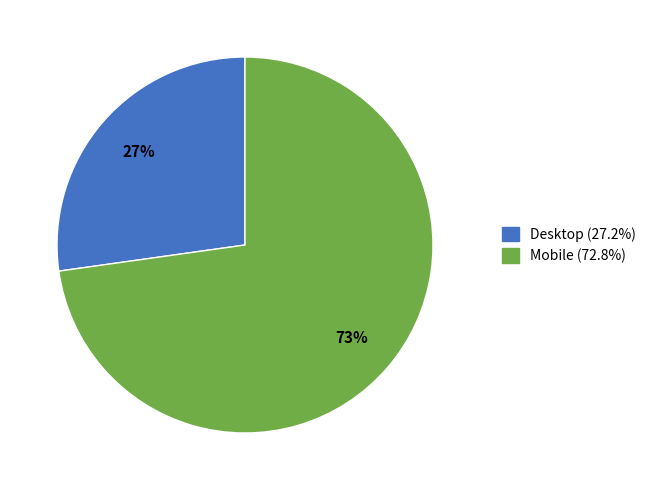

To the nearest percent, what portion does Mobile represent?

73%